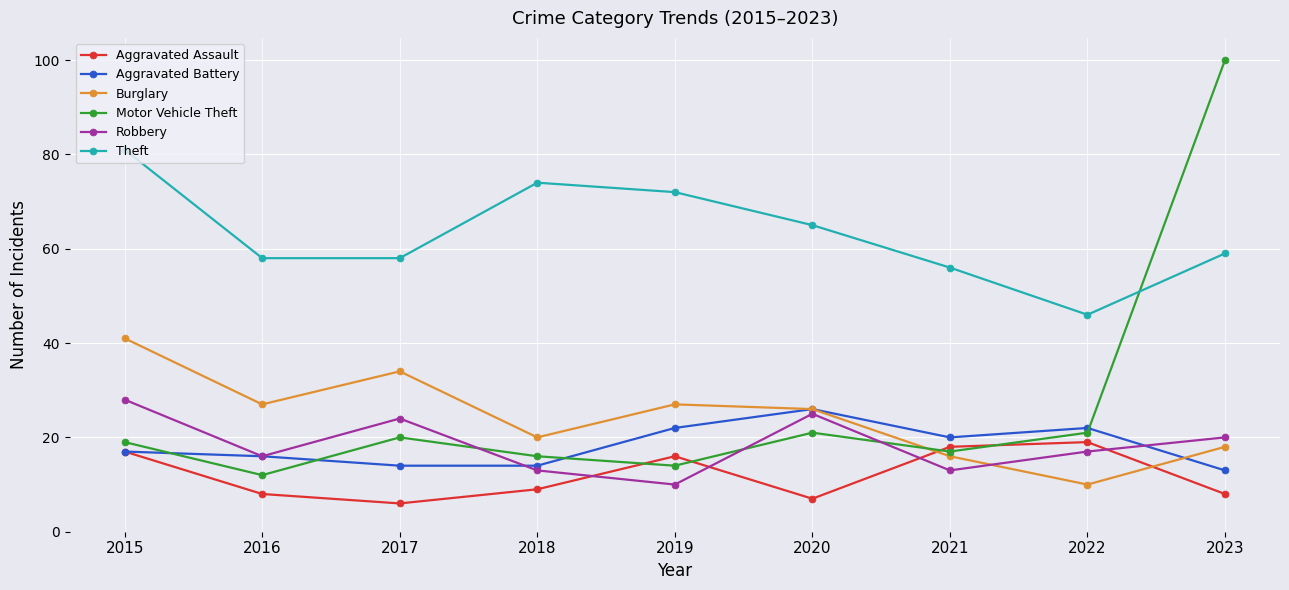

Read the Burglary value at 2021.

16